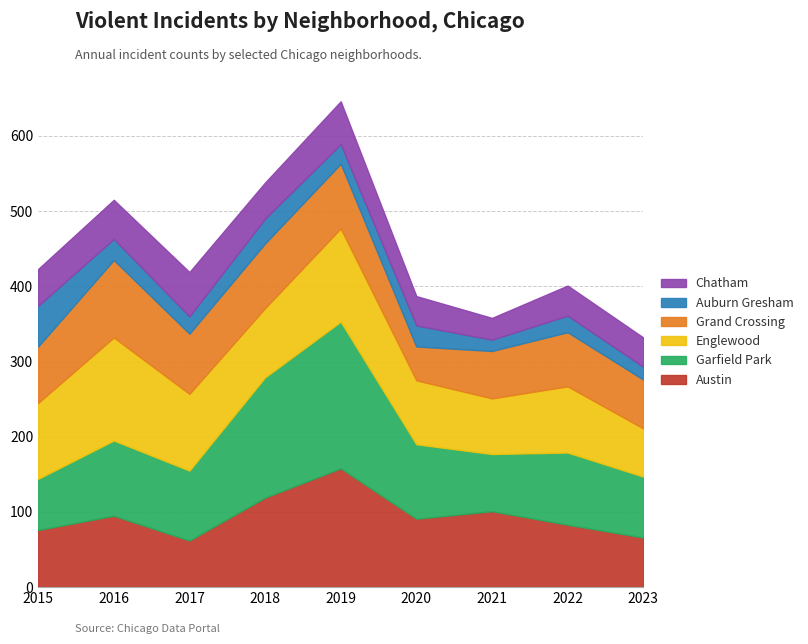

The value of Englewood at 2018 is 92. True or false?

True